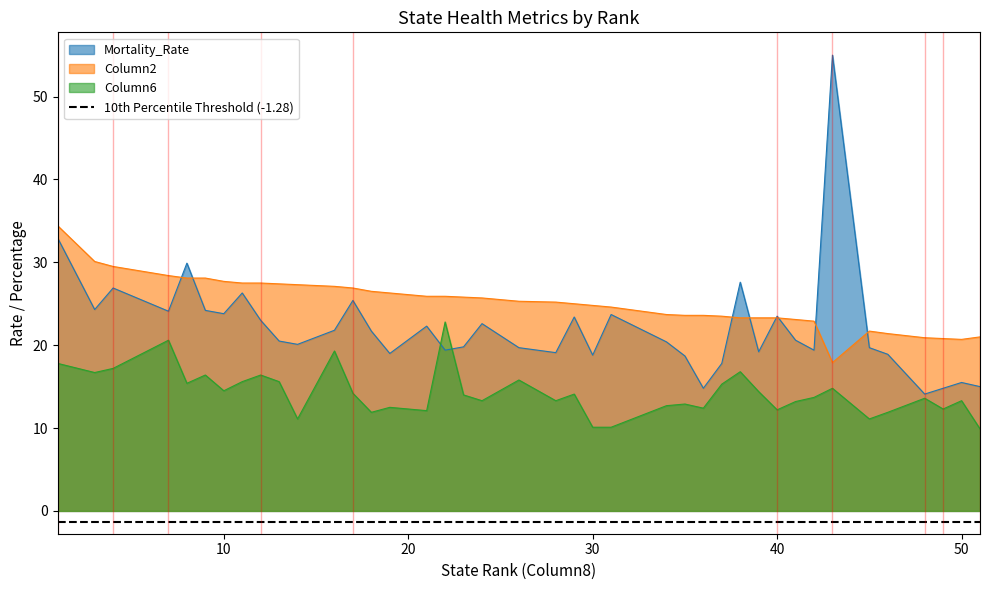

Is the value of Column2 at 48 greater than the value of Mortality_Rate at 24?

No